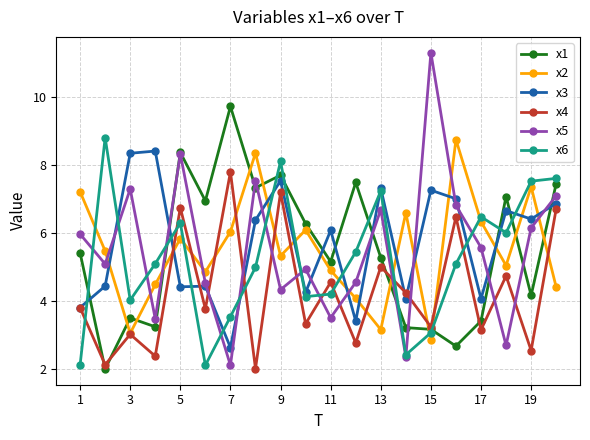

Does the chart display data point markers on the line(s)?

Yes